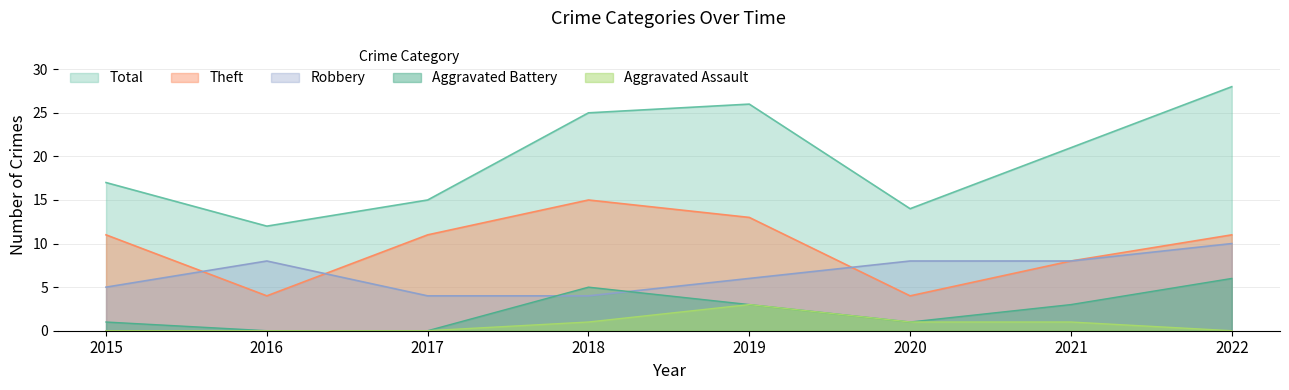

True or false: Aggravated Assault has more than 0 interior local peaks.

True